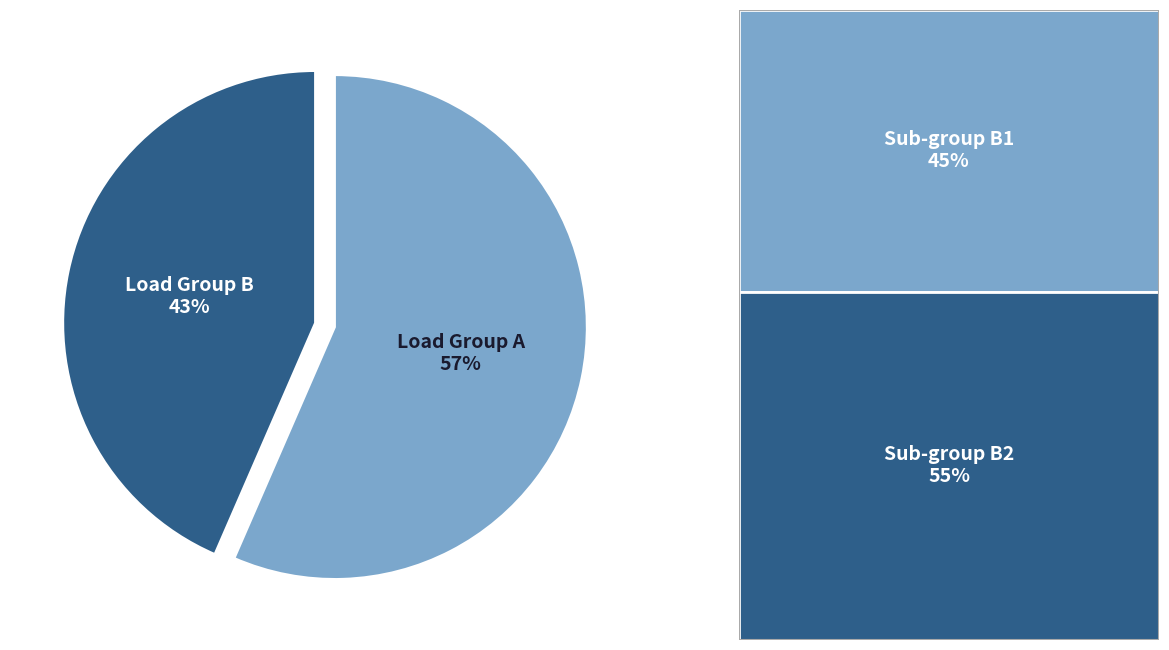

True or false: Load Group A accounts for 63% of the total.

False